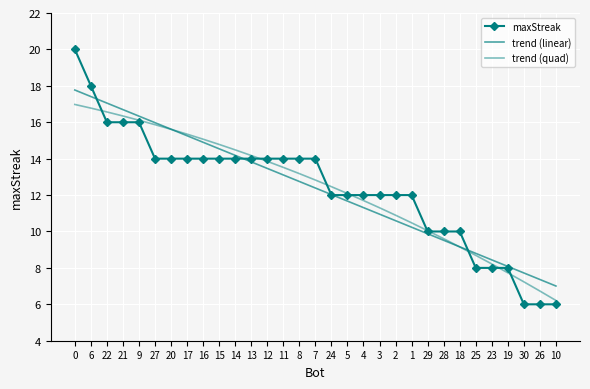

How many intersections are there between maxStreak and trend (quad)?

9